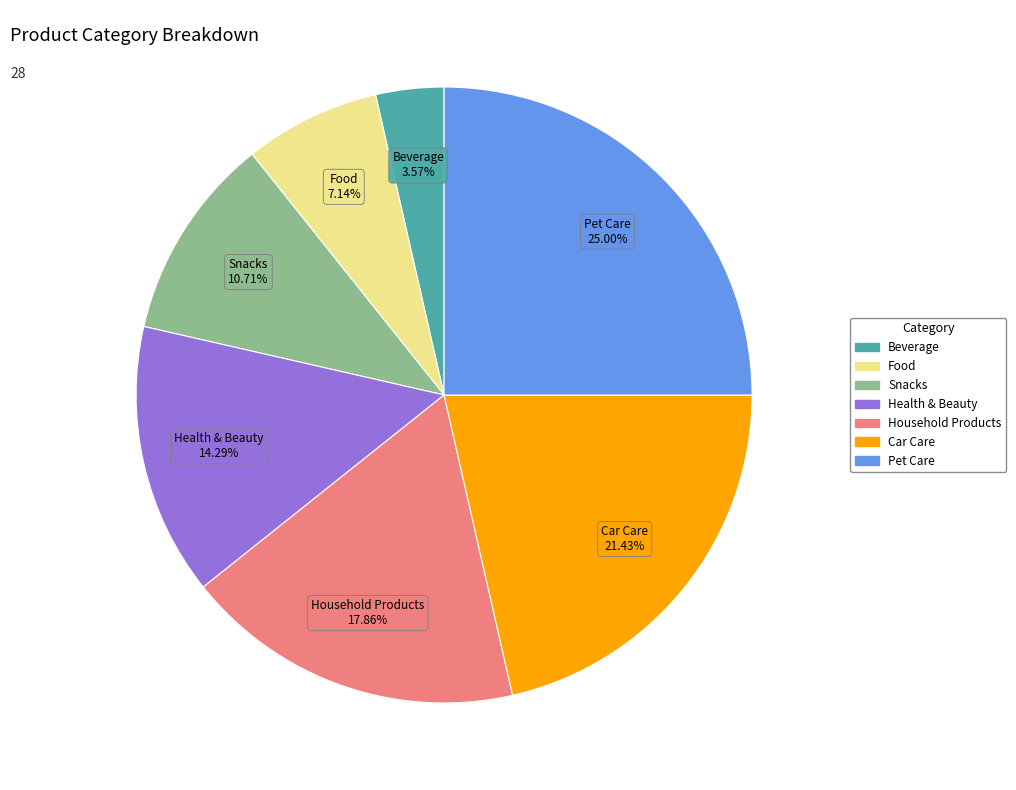

Is the sum of Health & Beauty and Snacks greater than half?

No